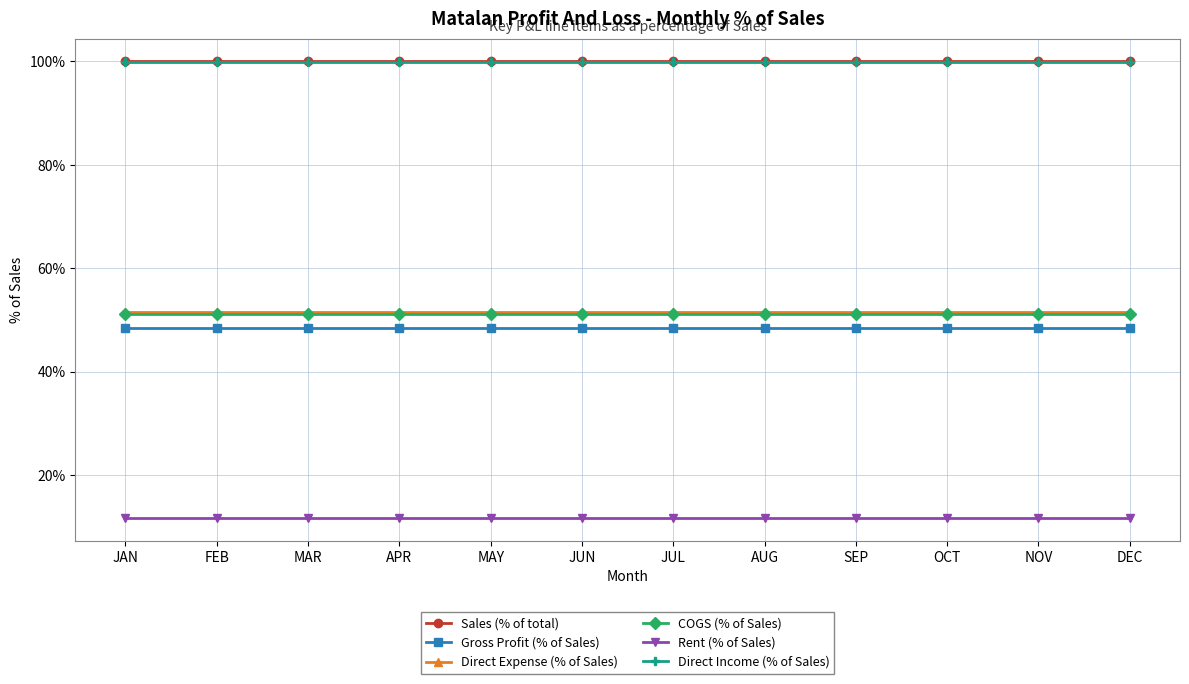

What are all the series names shown in the legend?

Sales (% of total), Gross Profit (% of Sales), Direct Expense (% of Sales), COGS (% of Sales), Rent (% of Sales), Direct Income (% of Sales)